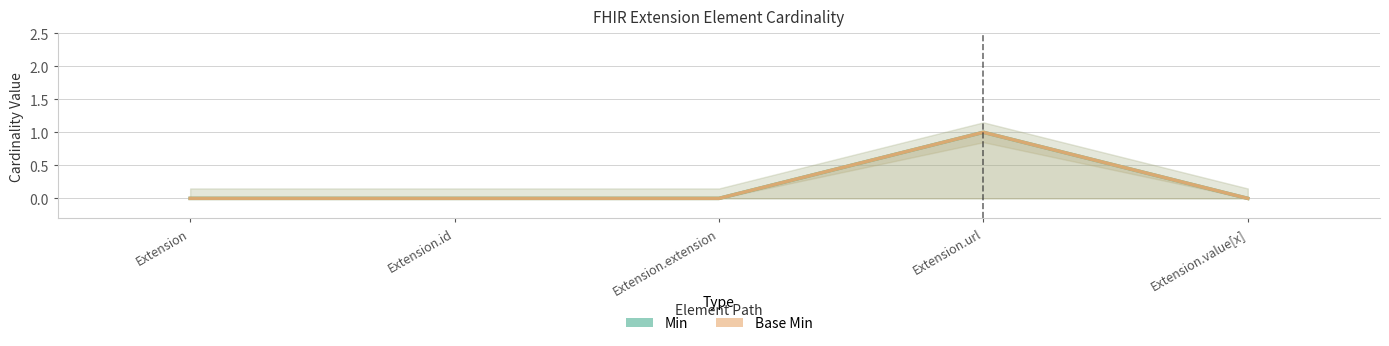

What is the greatest value displayed?

1